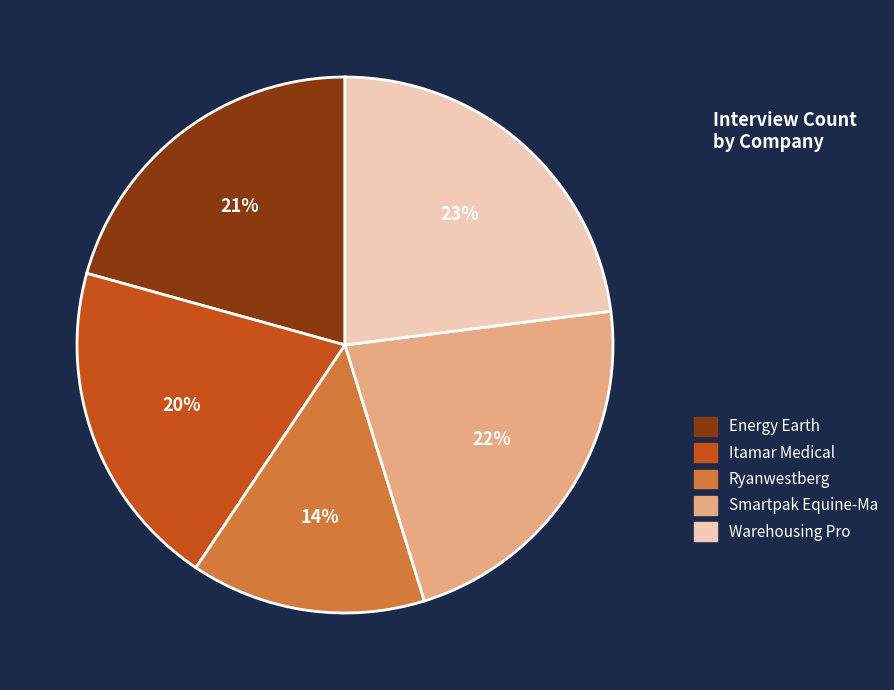

Approximately how many times larger is the value at Smartpak Equine-Ma compared to Ryanwestberg?

1.6